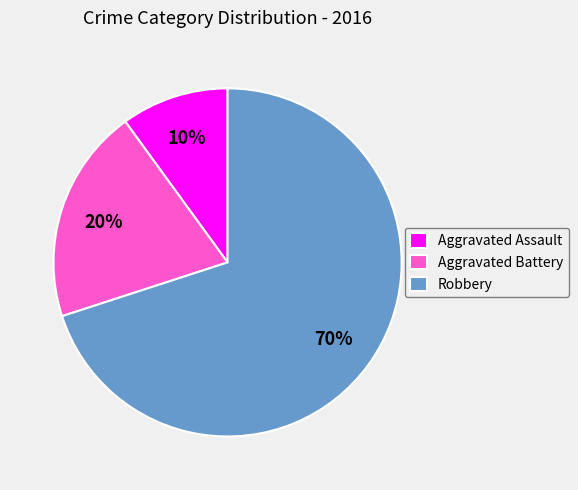

Is it true that Aggravated Assault is 10% of the pie?

True